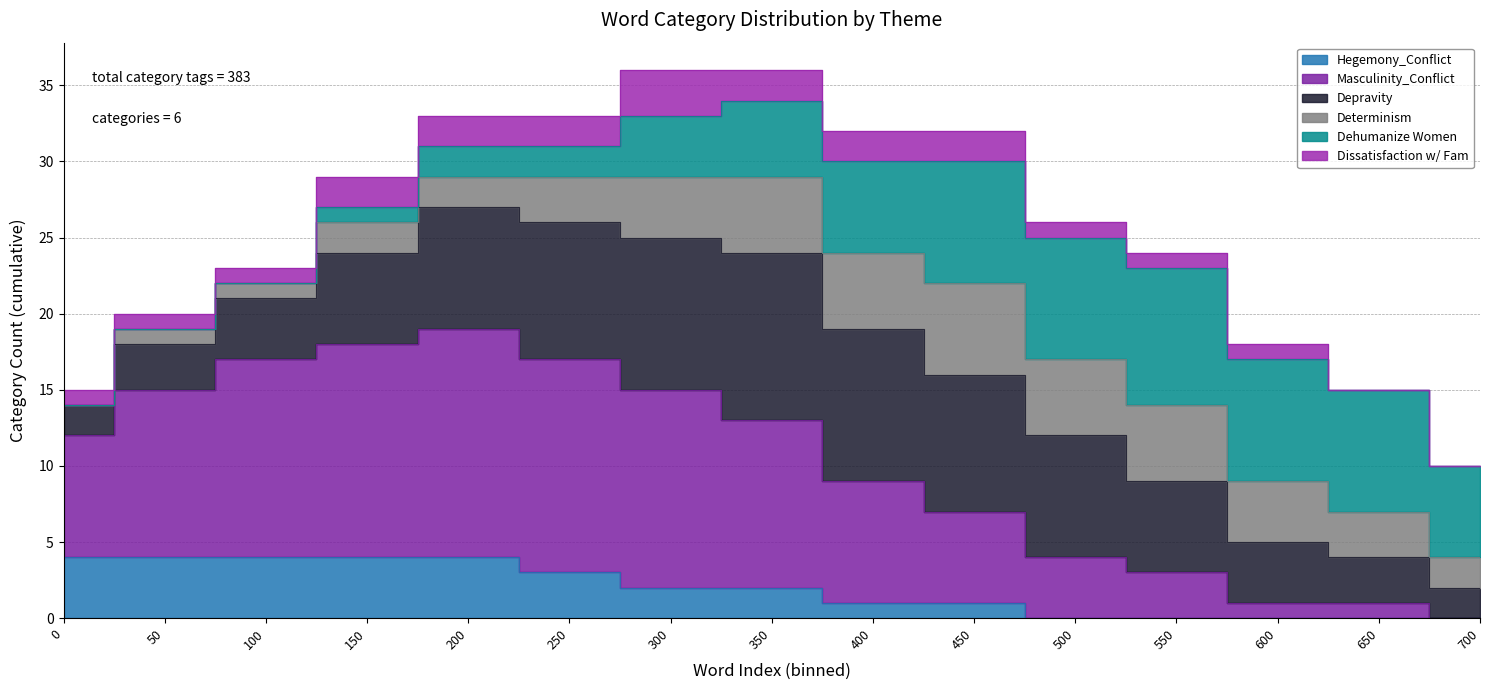

True or false: Dehumanize Women and Depravity intersect in this chart.

False